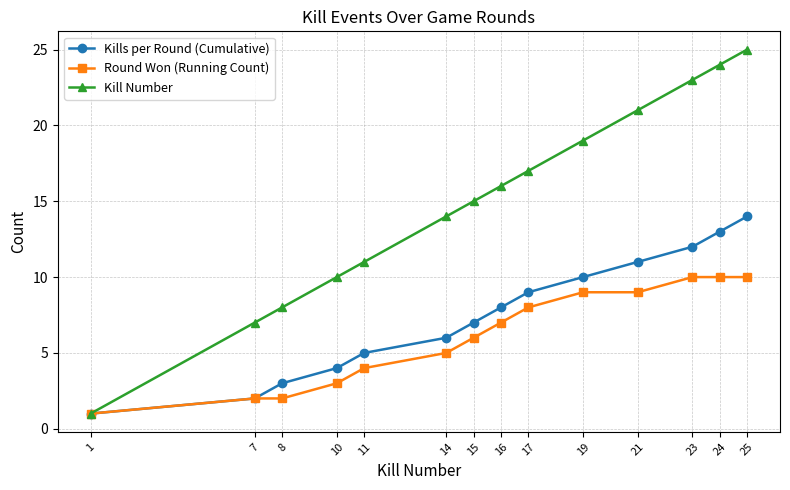

What is the difference between the highest and lowest values at 25?

15